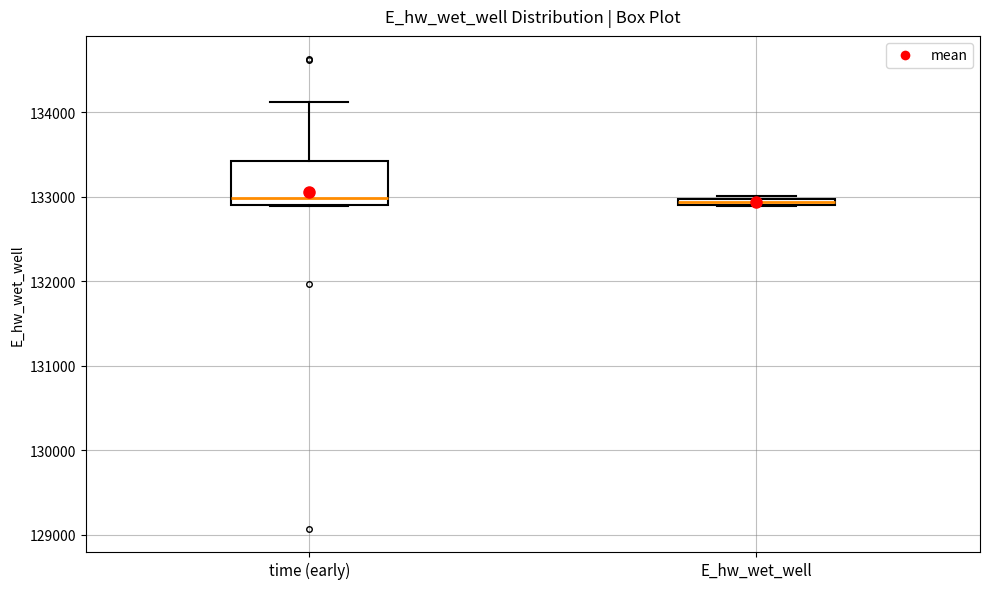

Comparing the boxes themselves (not the whiskers), which one is the tallest?

time (early)